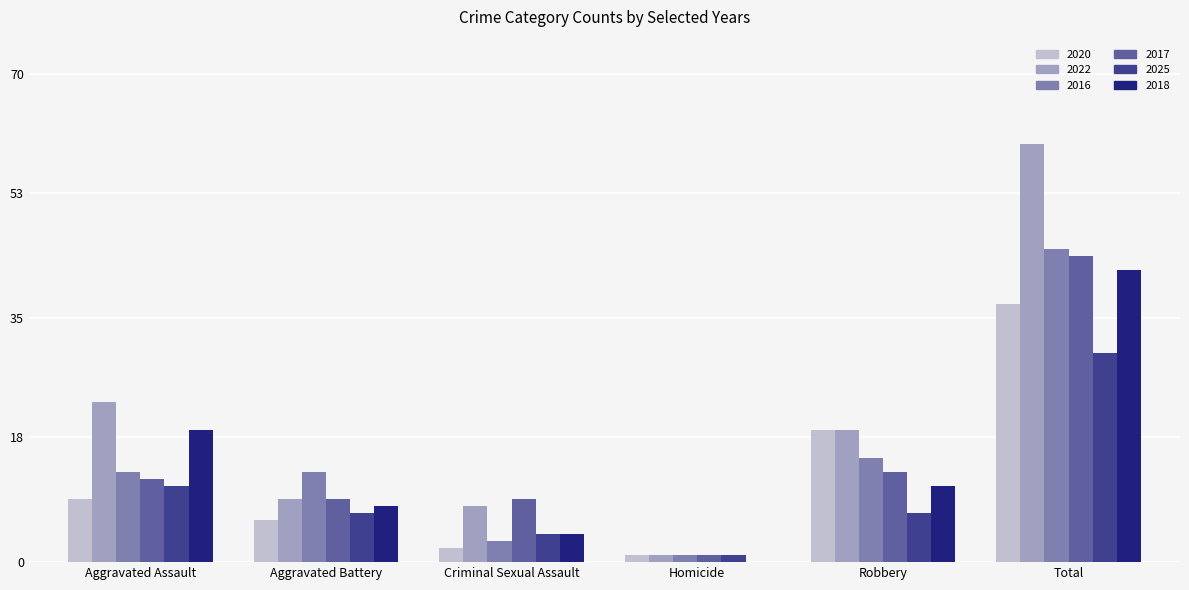

Reading right to left, list all the values displayed in this chart.

2020: Total=37	Robbery=19	Homicide=1	Criminal Sexual Assault=2	Aggravated Battery=6	Aggravated Assault=9
2022: Total=60	Robbery=19	Homicide=1	Criminal Sexual Assault=8	Aggravated Battery=9	Aggravated Assault=23
2016: Total=45	Robbery=15	Homicide=1	Criminal Sexual Assault=3	Aggravated Battery=13	Aggravated Assault=13
2017: Total=44	Robbery=13	Homicide=1	Criminal Sexual Assault=9	Aggravated Battery=9	Aggravated Assault=12
2025: Total=30	Robbery=7	Homicide=1	Criminal Sexual Assault=4	Aggravated Battery=7	Aggravated Assault=11
2018: Total=42	Robbery=11	Homicide=0	Criminal Sexual Assault=4	Aggravated Battery=8	Aggravated Assault=19